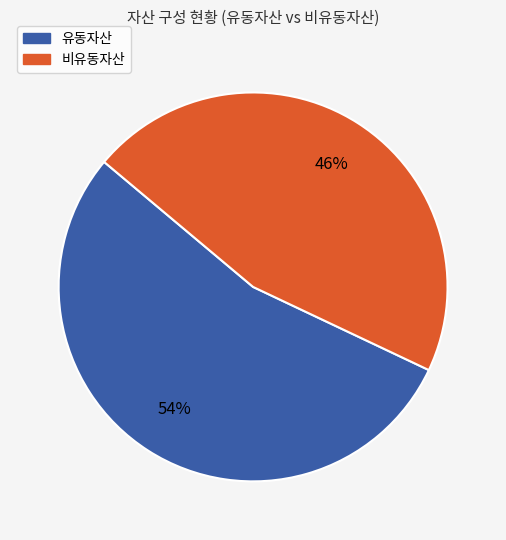

Is there any slice that represents more than half of the pie?

Yes